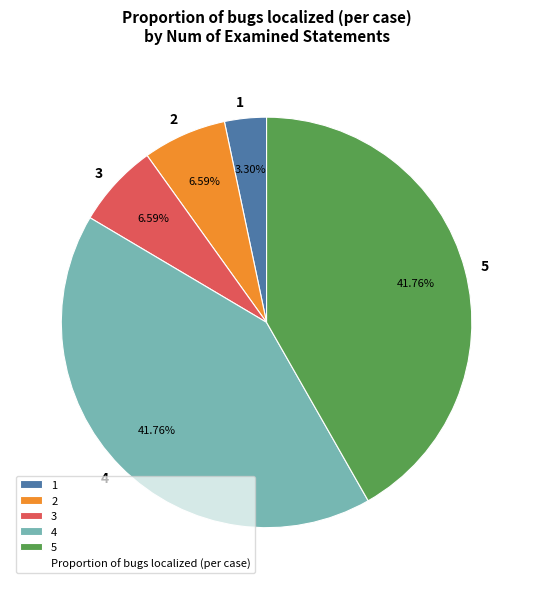

What percentage is the 5 slice, to the nearest percent?

42%